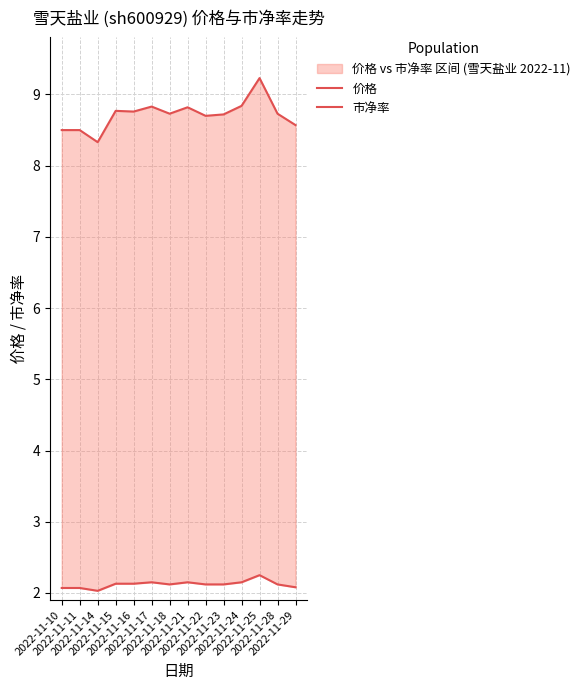

What is the sum of the 市净率 values at 2022-11-18 and 2022-11-11?

4.2